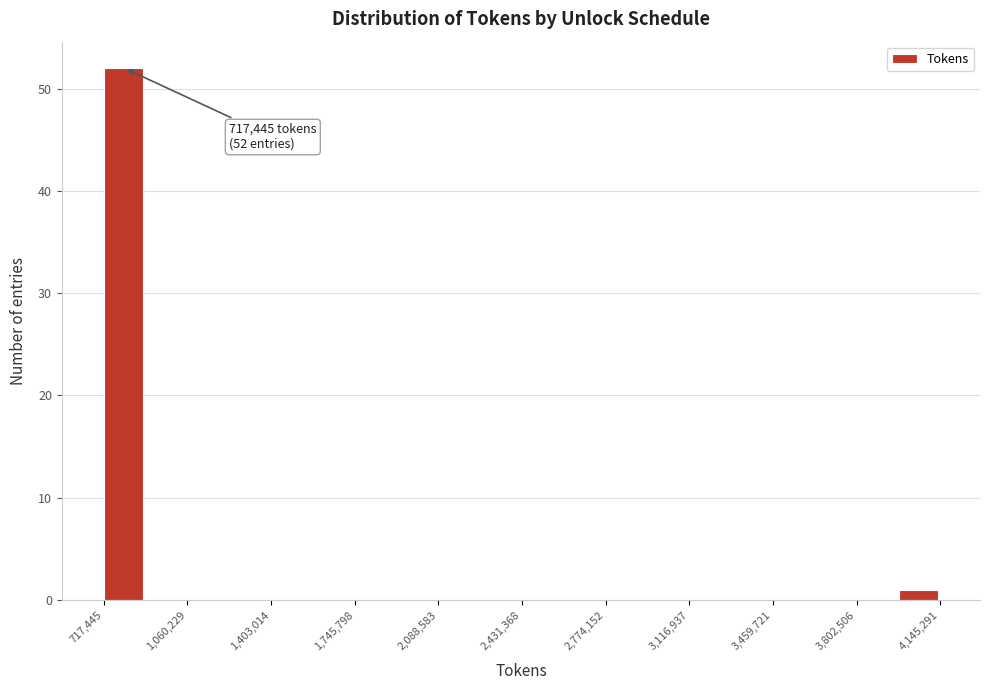

Read against the x-axis, roughly where is the centre of the tallest bar?

800000